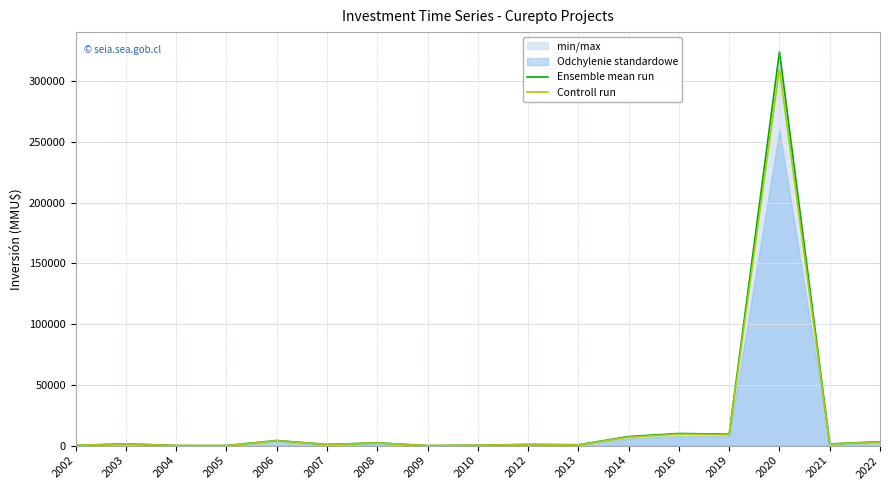

The value of Controll run at 2003 is 2336. True or false?

False